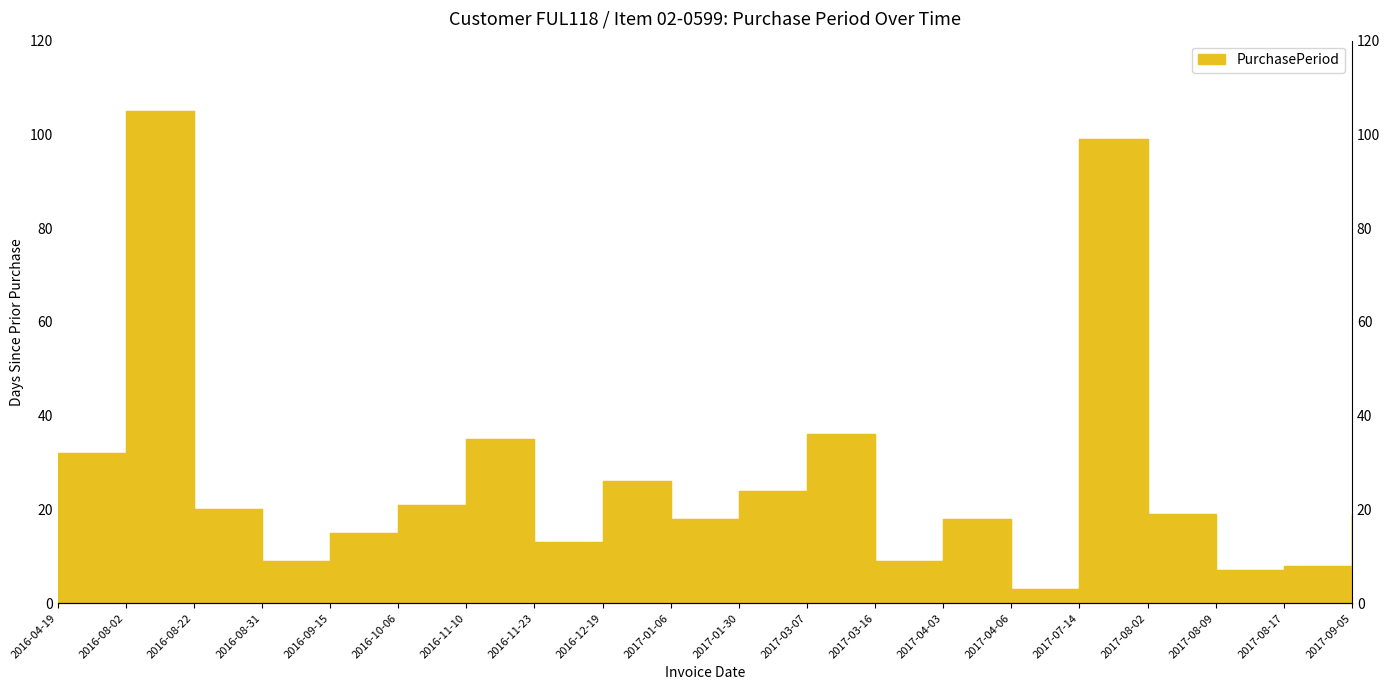

Which has a higher value, 2017-08-09 or 2017-08-17?

2017-08-17